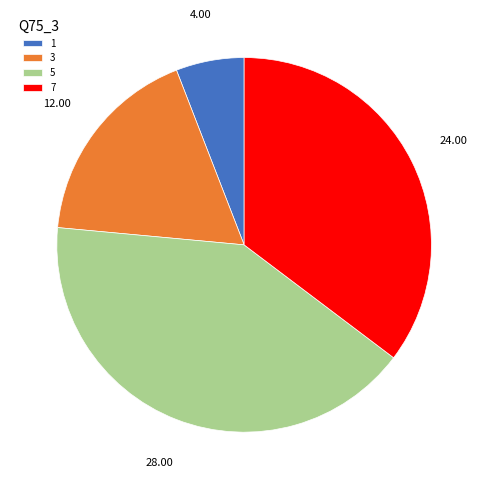

True or false: 3 accounts for 23% of the total.

False